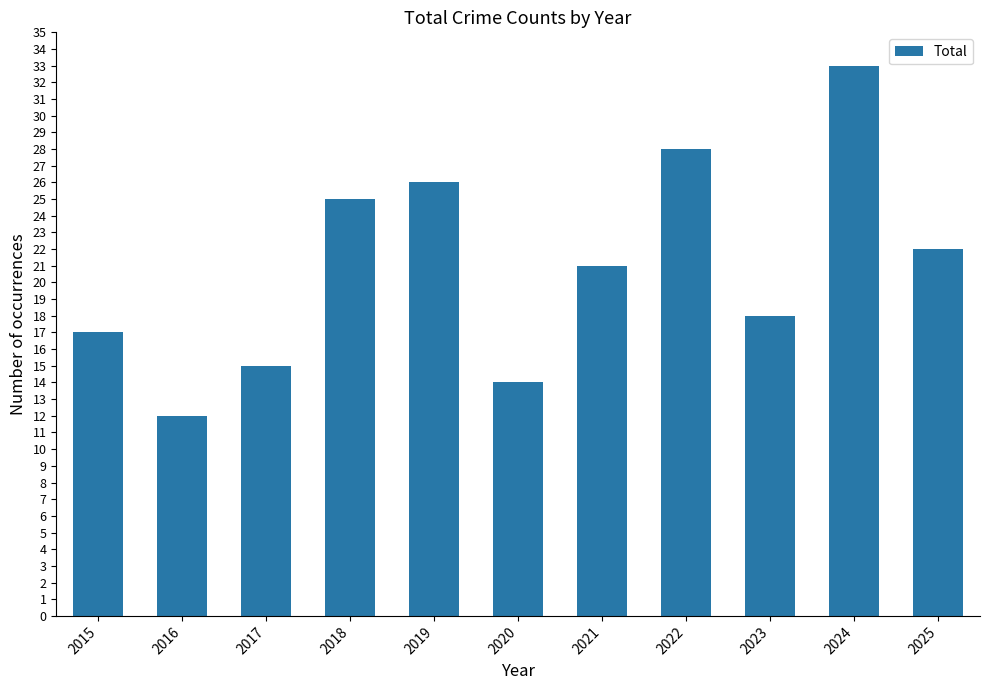

Reading right to left, transcribe all the data shown in this chart.

22	33	18	28	21	14	26	25	15	12	17